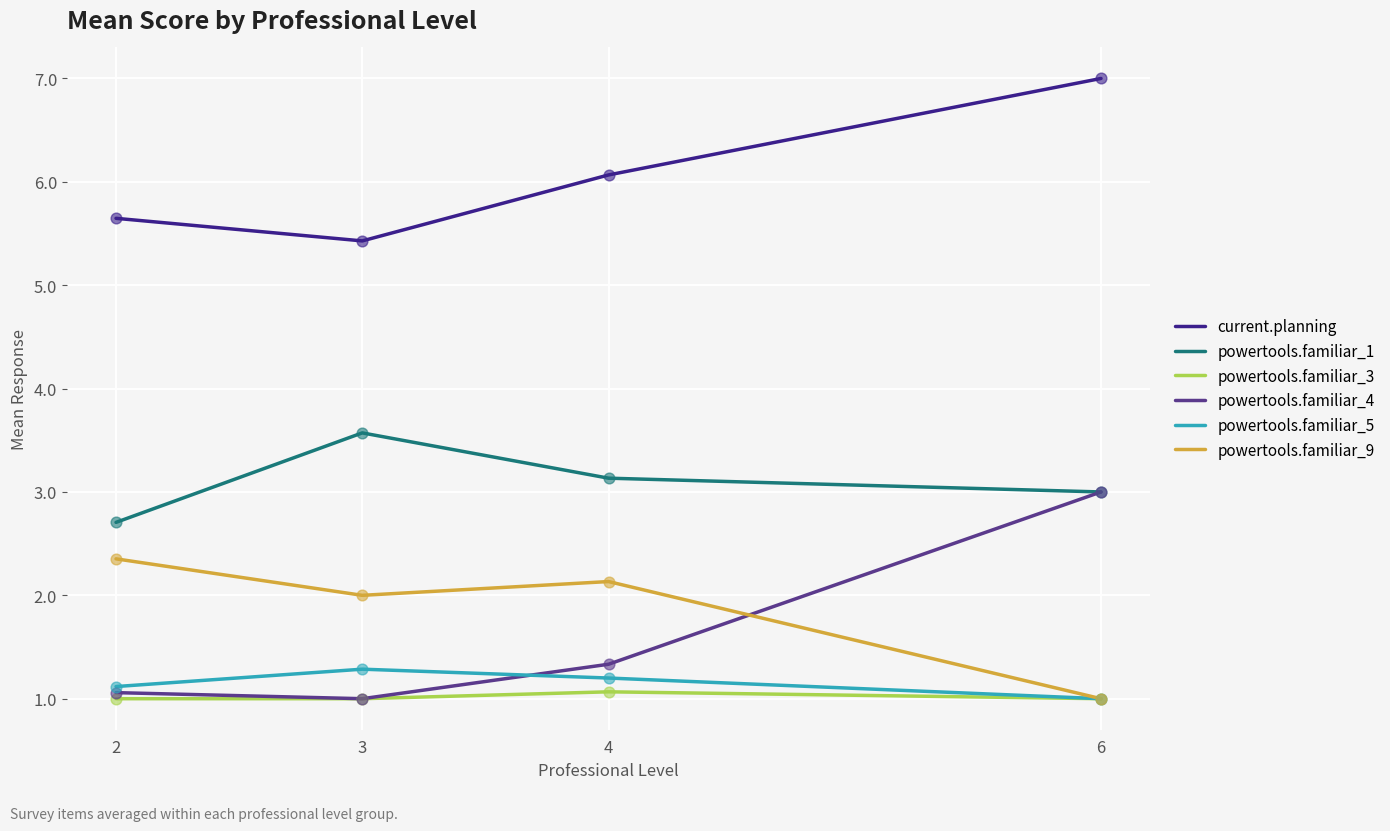

At which category is the sum across all series the highest?

6